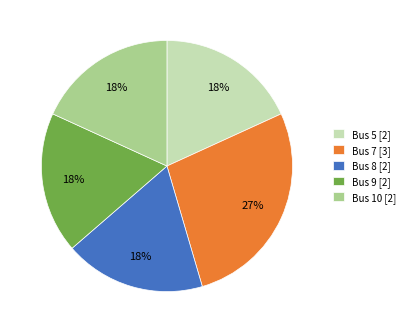

How many slices are in this pie chart?

5